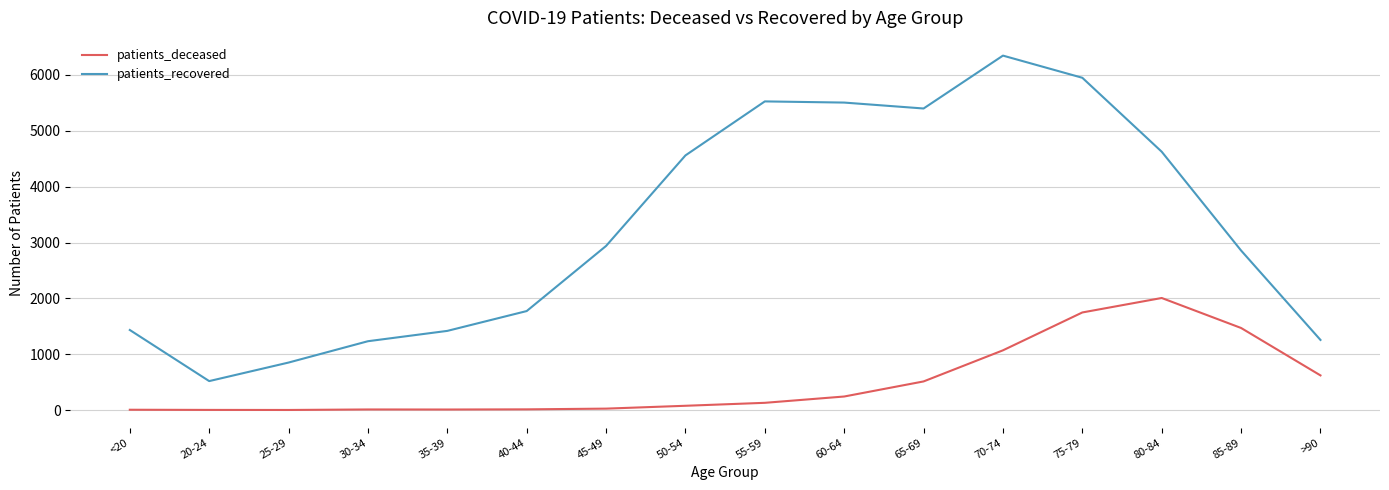

What is the minimum value for patients_recovered?

519